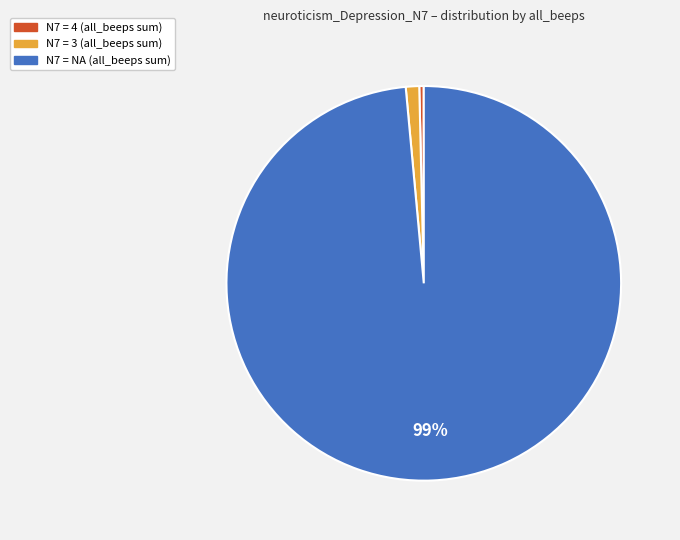

To the nearest percent, what is the average slice percentage?

33%